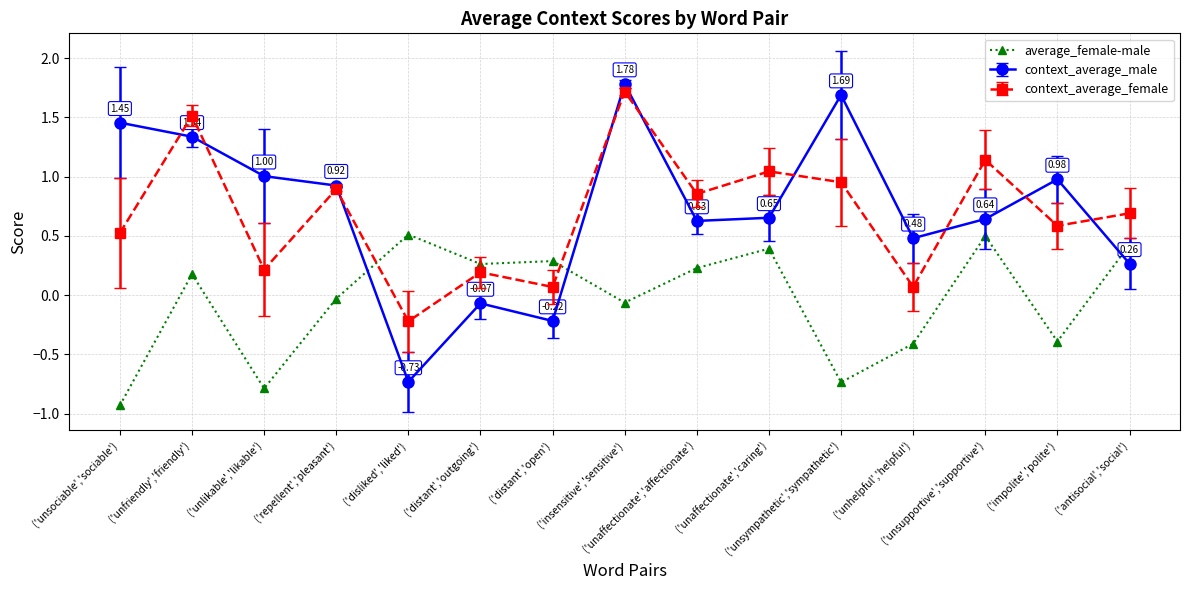

What is the label of the 3rd point from the right?

('unsupportive','supportive')